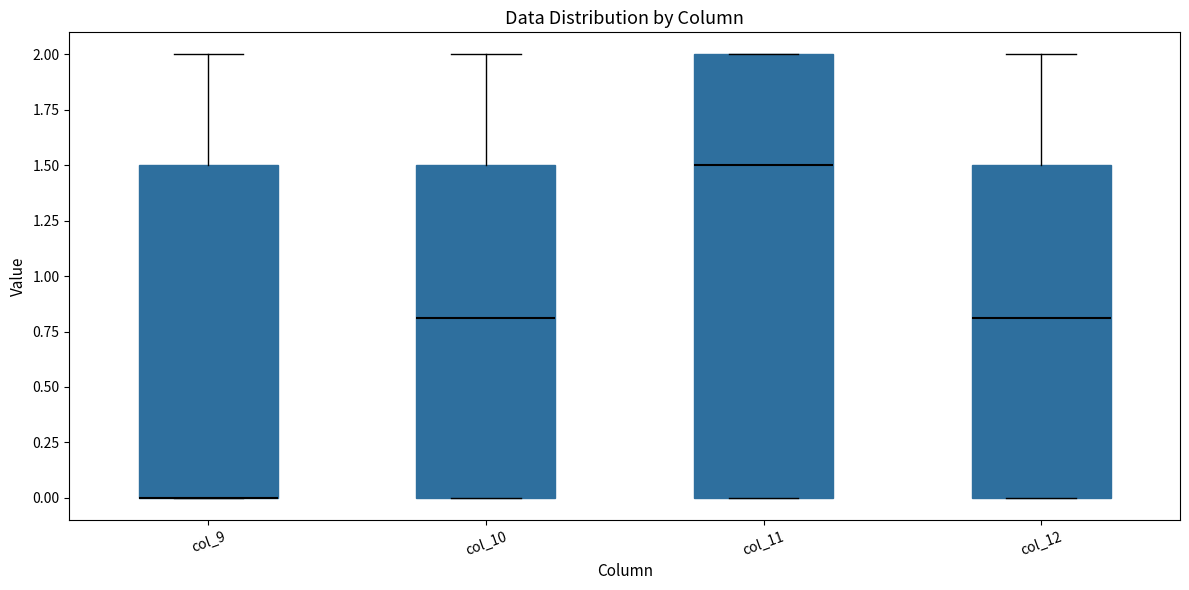

Which box is the tallest, from its lower edge to its upper edge?

col_11